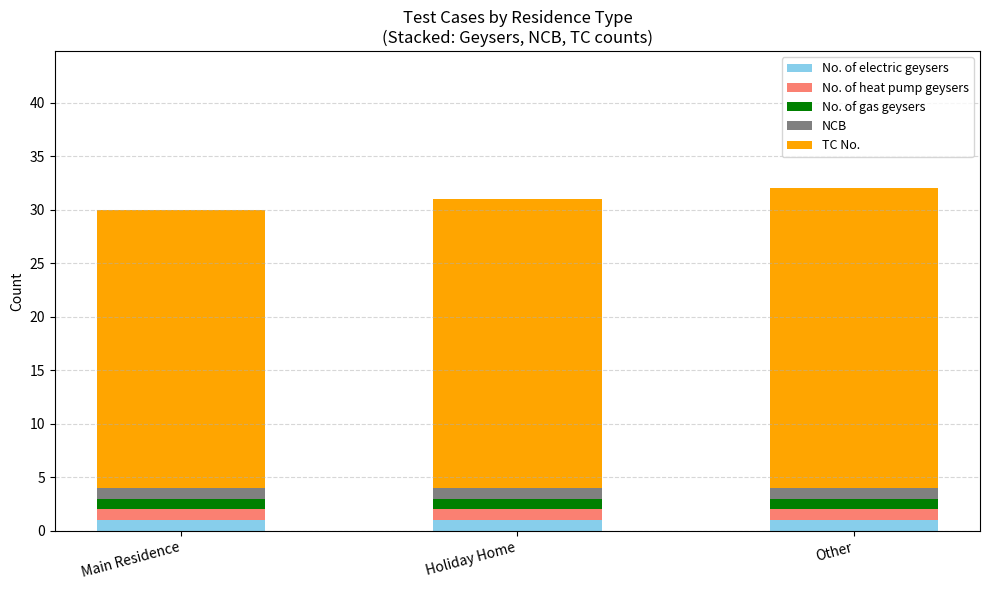

Does the chart contain any negative values?

No